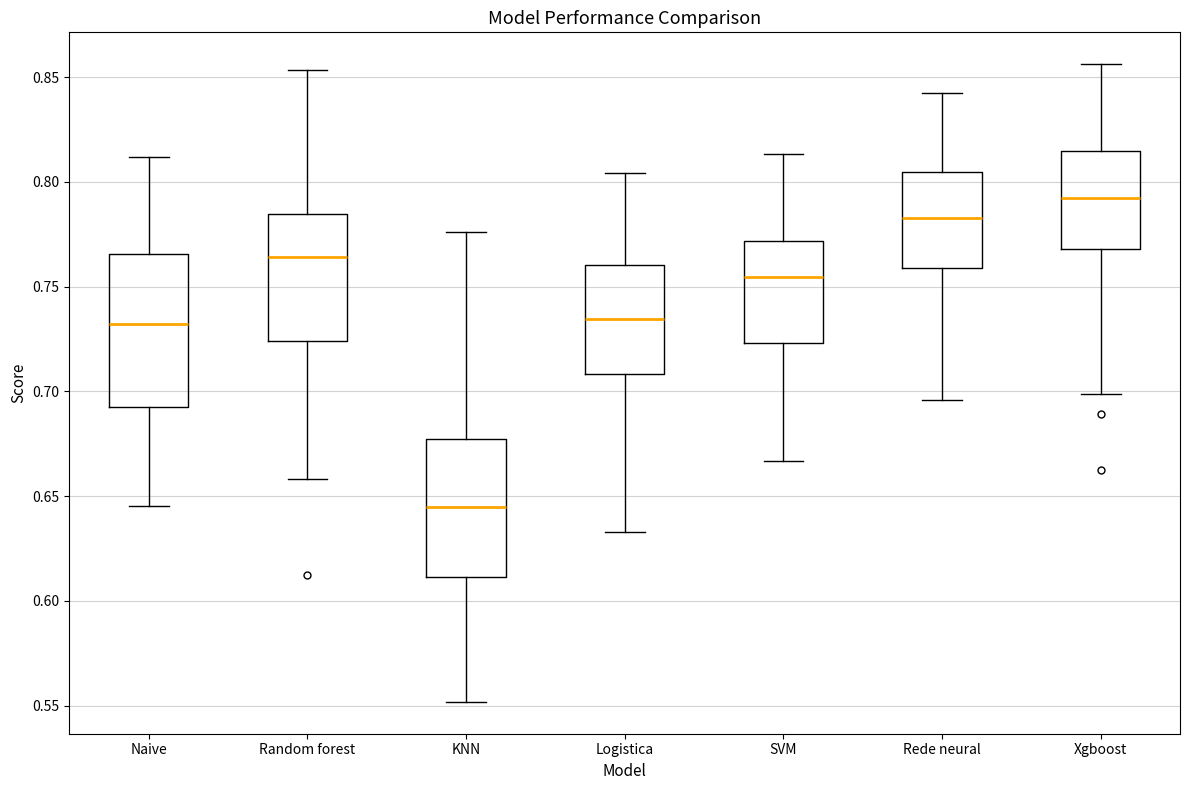

Reading left to right, read every box against the y-axis: the position of its median line, the range the box covers, and the ends of its whiskers. The values are not printed on the chart, so give them approximately, as read against the axis.

Naive: median 0.730, box 0.695 to 0.765, whiskers 0.645 to 0.810
Random forest: median 0.765, box 0.725 to 0.785, whiskers 0.660 to 0.855
KNN: median 0.645, box 0.610 to 0.675, whiskers 0.550 to 0.775
Logistica: median 0.735, box 0.710 to 0.760, whiskers 0.635 to 0.805
SVM: median 0.755, box 0.725 to 0.770, whiskers 0.665 to 0.815
Rede neural: median 0.785, box 0.760 to 0.805, whiskers 0.695 to 0.845
Xgboost: median 0.795, box 0.770 to 0.815, whiskers 0.700 to 0.855